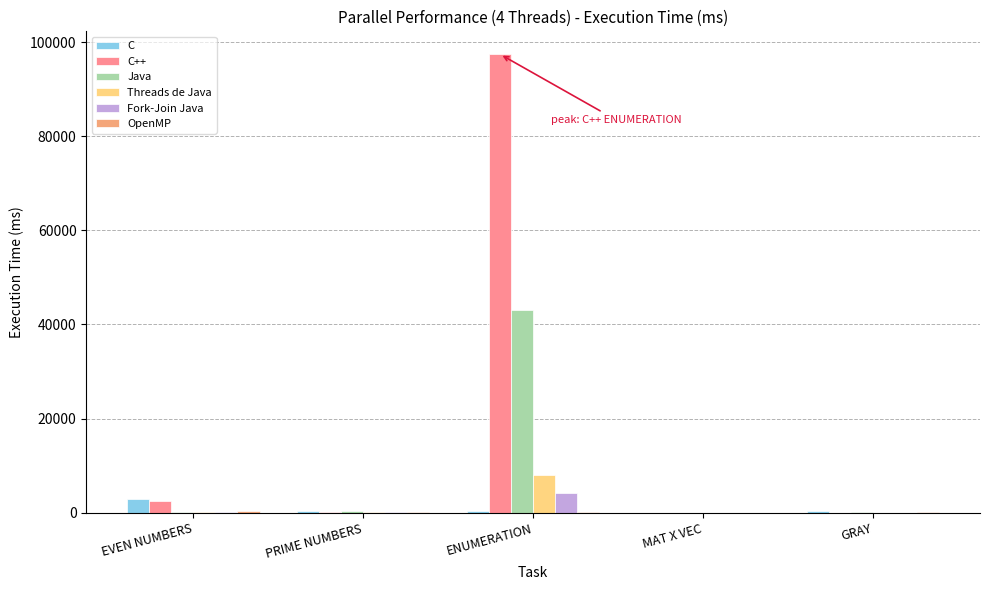

What is the highest value of the C series?

2976.4